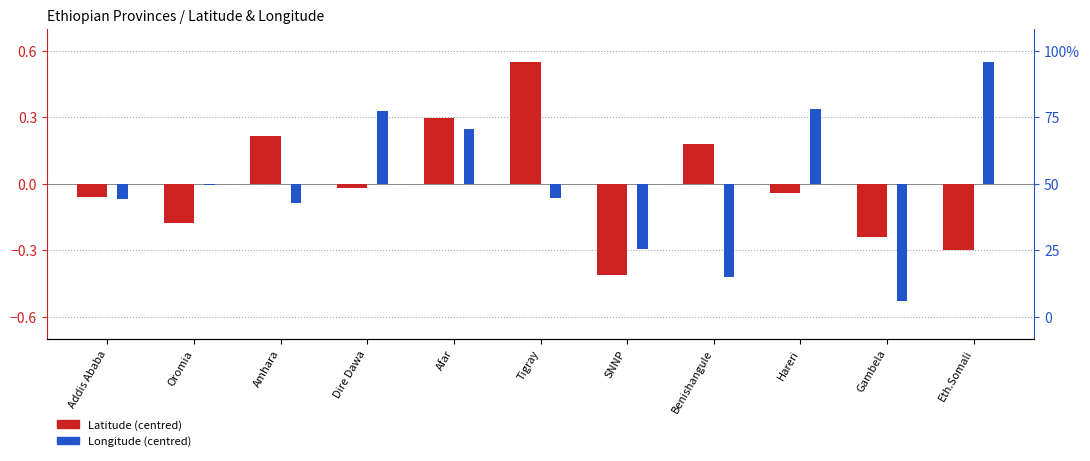

Does the chart contain any negative values?

Yes